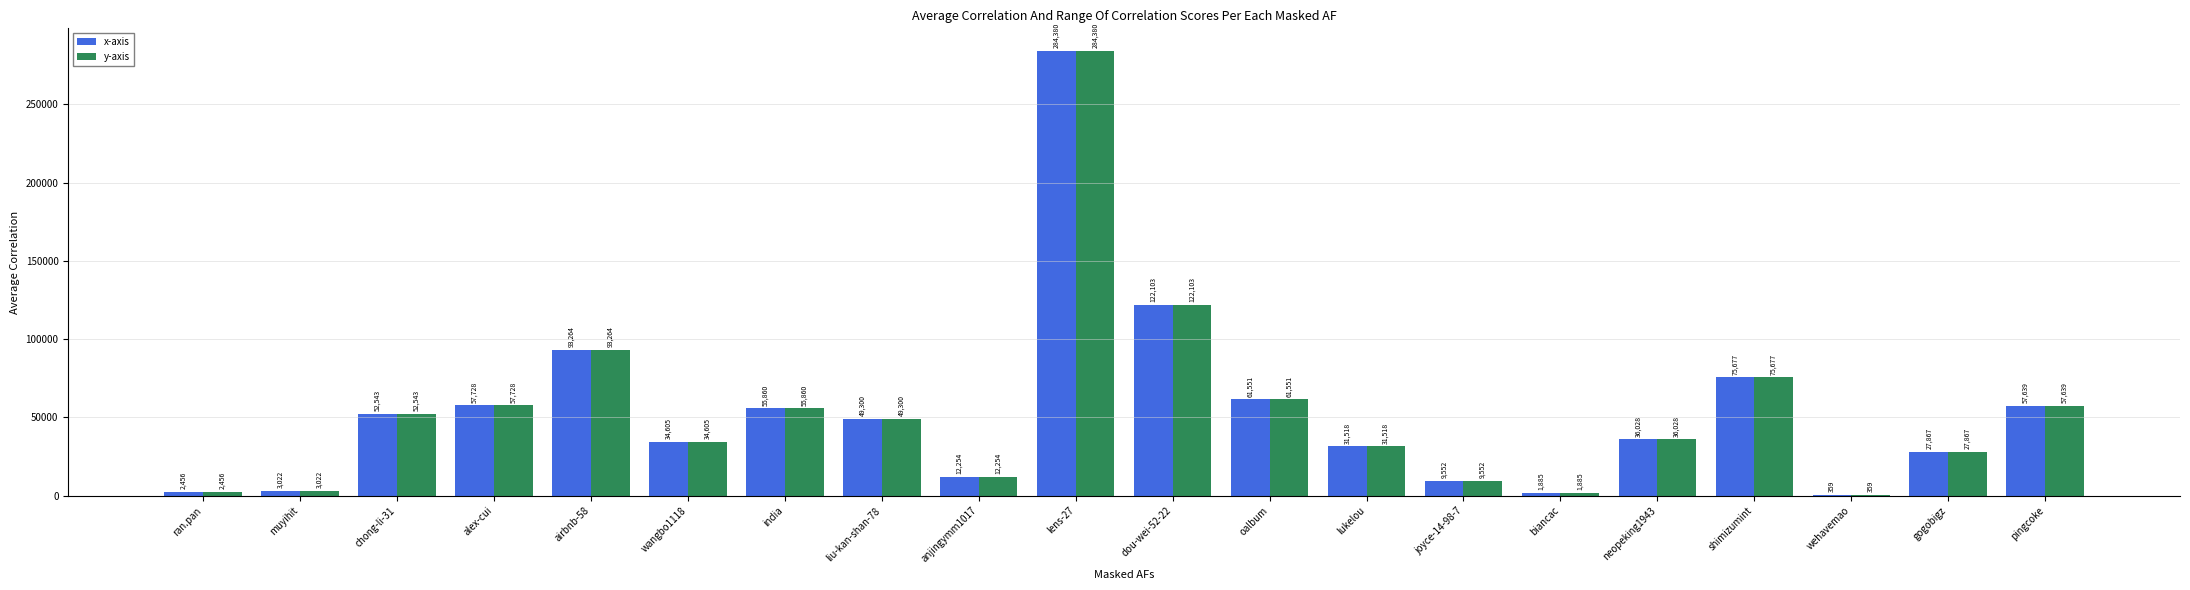

Read the x-axis value at anjingymm1017, to the nearest 100.

12300